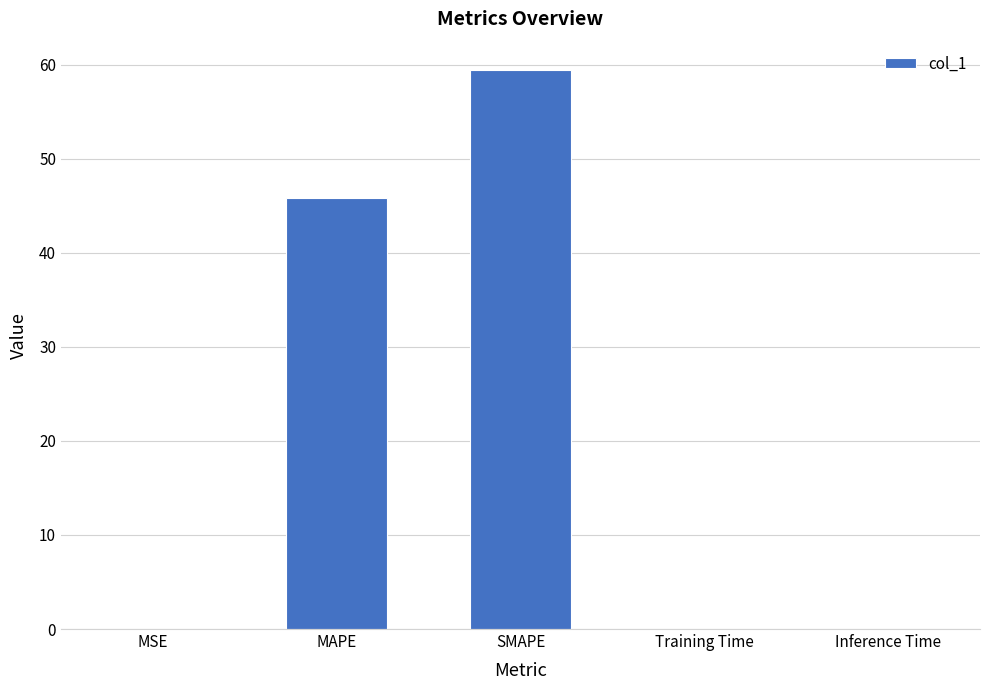

What is the difference between the values at SMAPE and Inference Time?

59.4